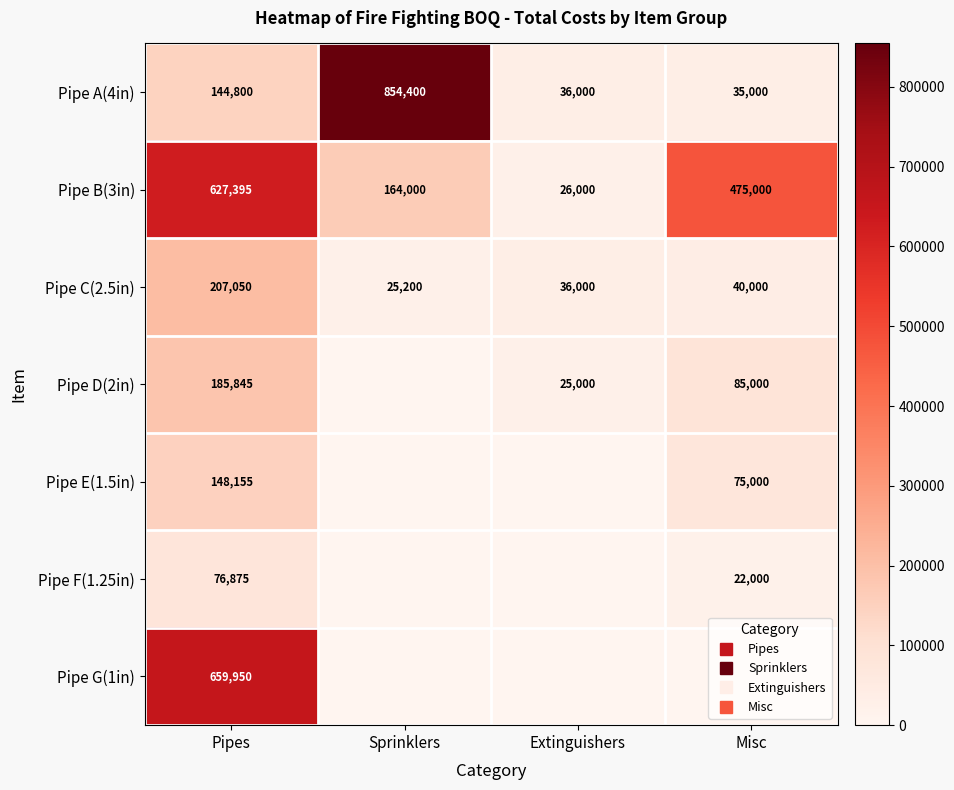

The Pipe C(2.5in) series shows 362496 at Pipes. True or false?

False